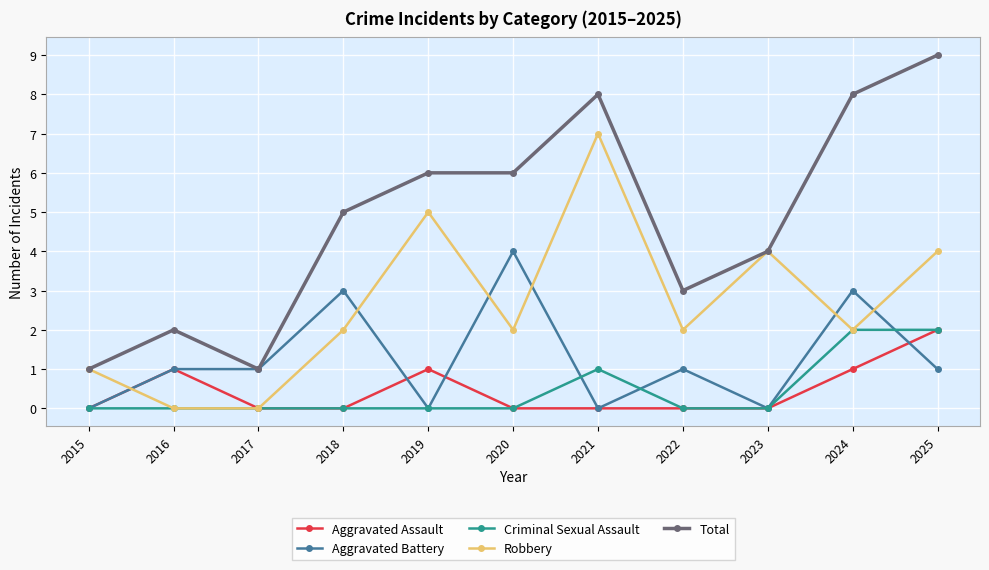

Reading right to left, extract all data points from this chart.

Aggravated Assault: 2025=2	2024=1	2023=0	2022=0	2021=0	2020=0	2019=1	2018=0	2017=0	2016=1	2015=0
Aggravated Battery: 2025=1	2024=3	2023=0	2022=1	2021=0	2020=4	2019=0	2018=3	2017=1	2016=1	2015=0
Criminal Sexual Assault: 2025=2	2024=2	2023=0	2022=0	2021=1	2020=0	2019=0	2018=0	2017=0	2016=0	2015=0
Robbery: 2025=4	2024=2	2023=4	2022=2	2021=7	2020=2	2019=5	2018=2	2017=0	2016=0	2015=1
Total: 2025=9	2024=8	2023=4	2022=3	2021=8	2020=6	2019=6	2018=5	2017=1	2016=2	2015=1